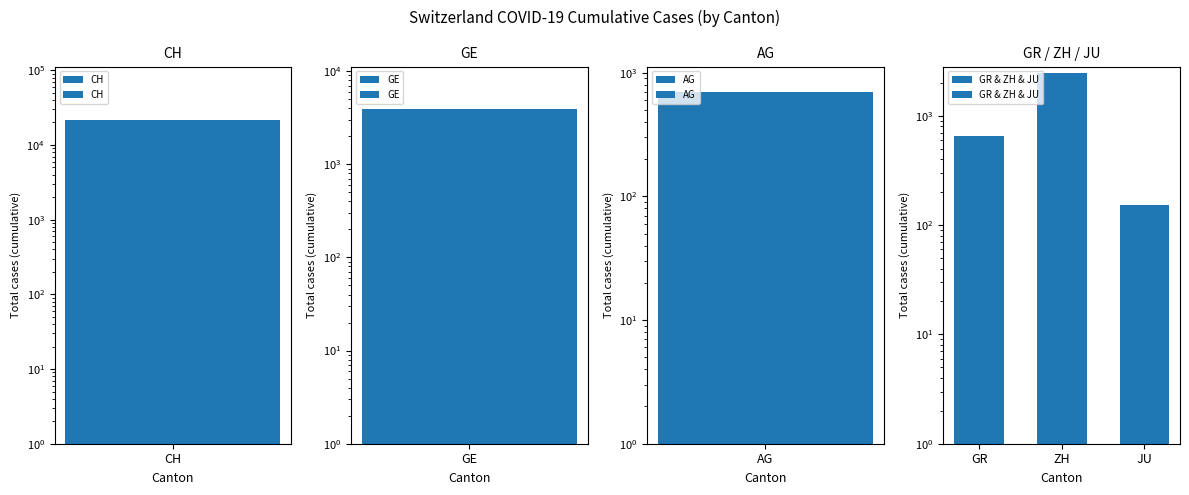

What position from the left is JU?

3